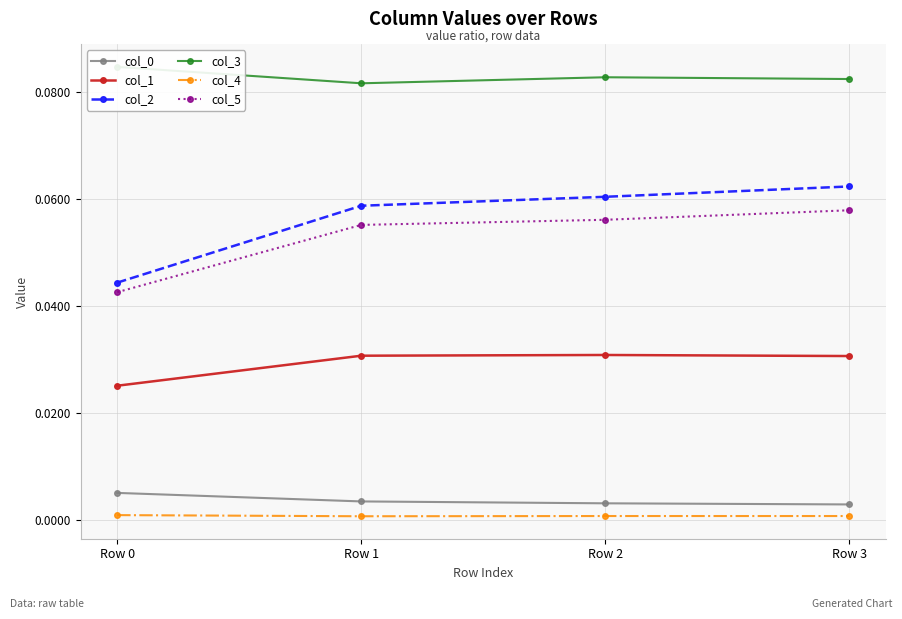

What is the sum of the col_2 values at Row 2 and Row 0?

0.1